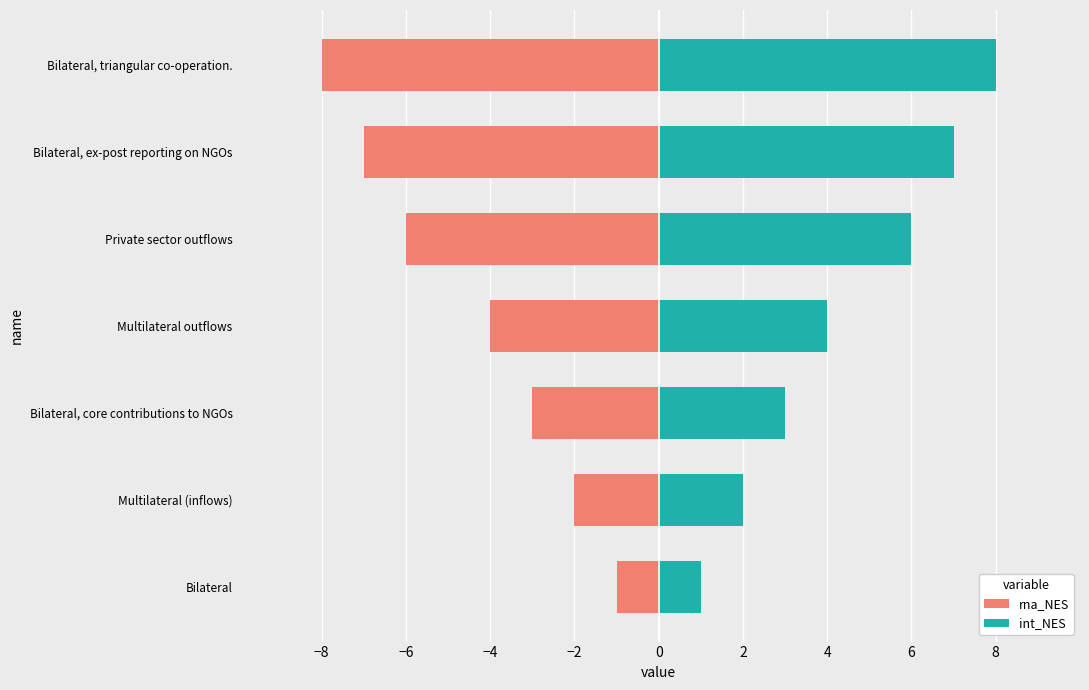

What is the greatest value displayed?

8